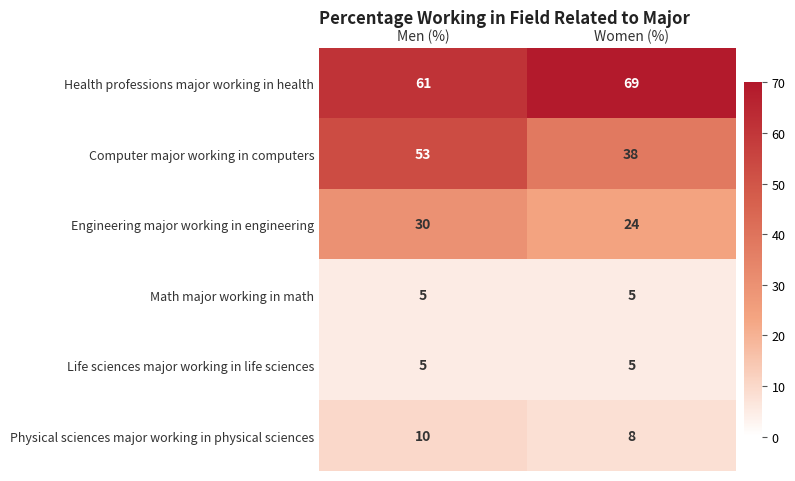

What value does the Engineering major working in engineering series have at Women (%)?

24